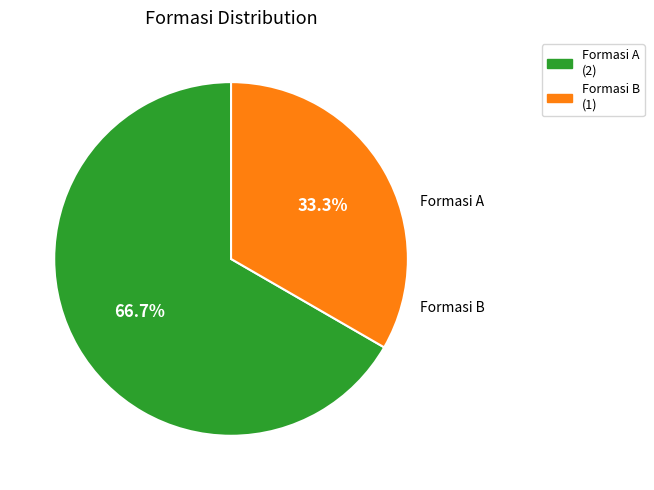

Which has a higher value, Formasi B (1) or Formasi A (2)?

Formasi A (2)